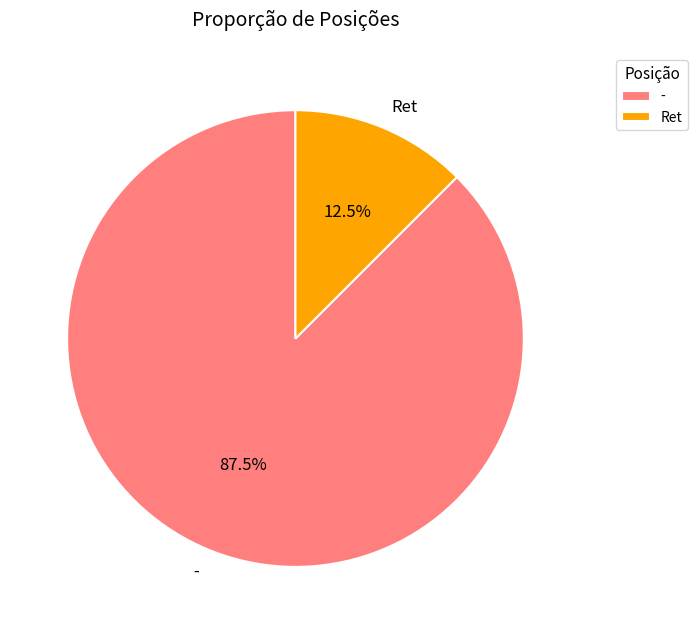

To the nearest percent, what is the average slice percentage?

50%